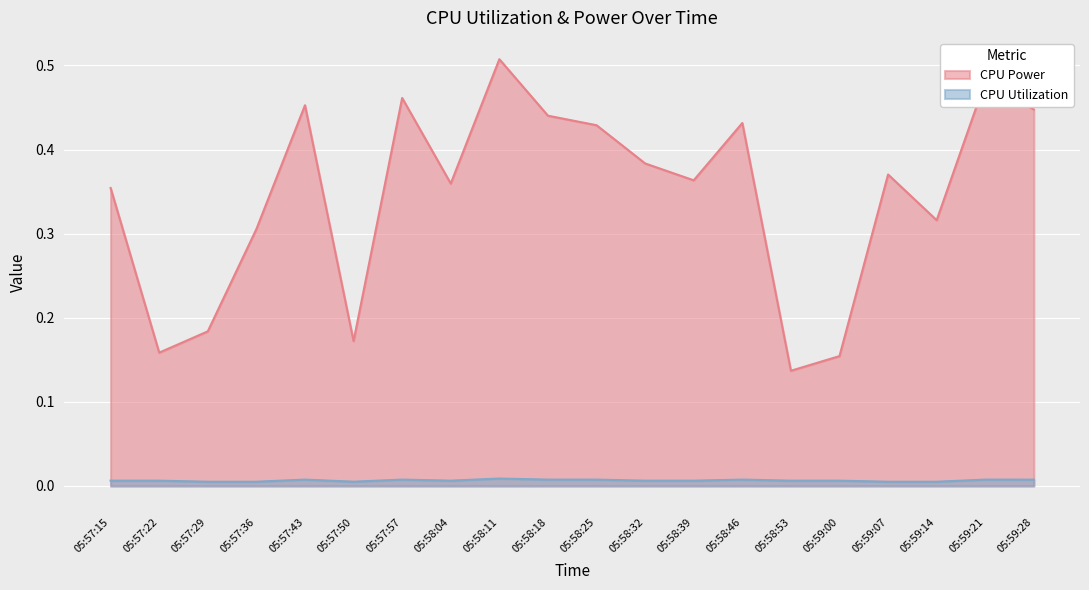

Reading left to right, what are all the values shown in this chart?

CPU Power: 0.4	0.2	0.2	0.3	0.5	0.2	0.5	0.4	0.5	0.4	0.4	0.4	0.4	0.4	0.1	0.2	0.4	0.3	0.5	0.4
CPU Utilization: 0.0	0.0	0.0	0.0	0.0	0.0	0.0	0.0	0.0	0.0	0.0	0.0	0.0	0.0	0.0	0.0	0.0	0.0	0.0	0.0